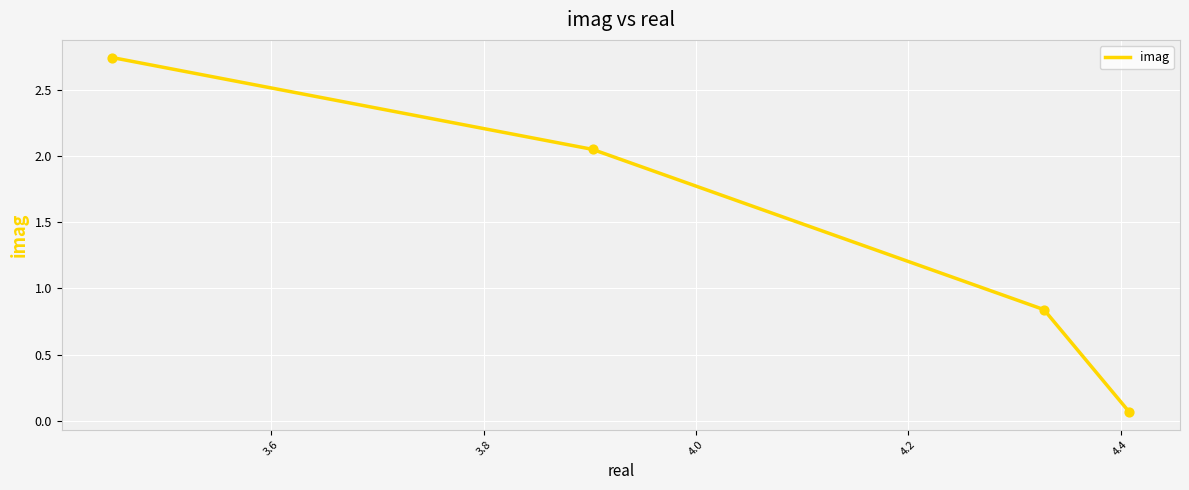

True or false: the data has more than 1 interior local peaks.

False